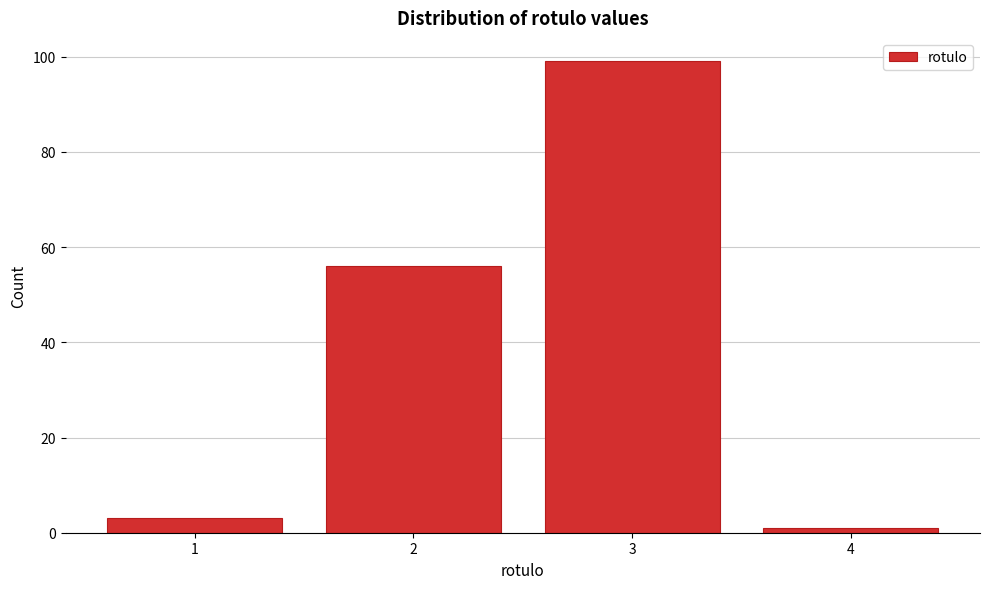

Reading left to right, transcribe all the data shown in this chart.

1=3	2=56	3=99	4=1